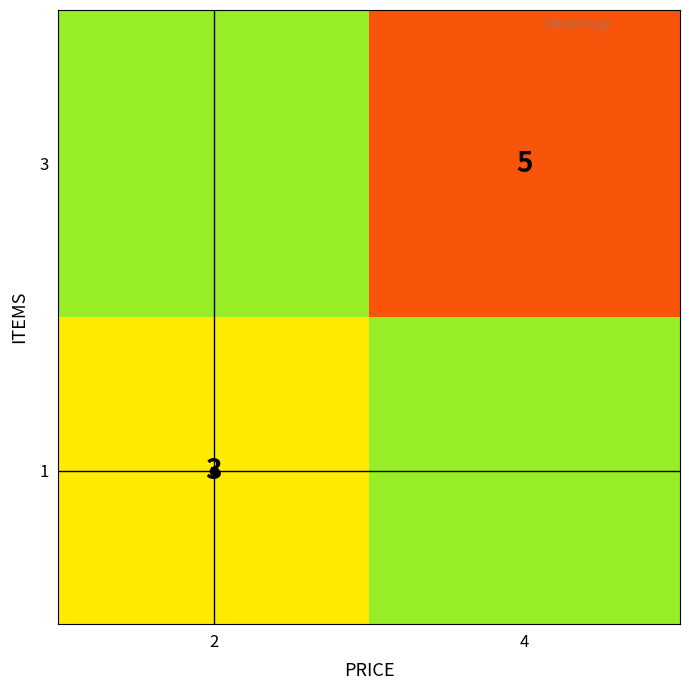

What is the greatest value displayed?

5